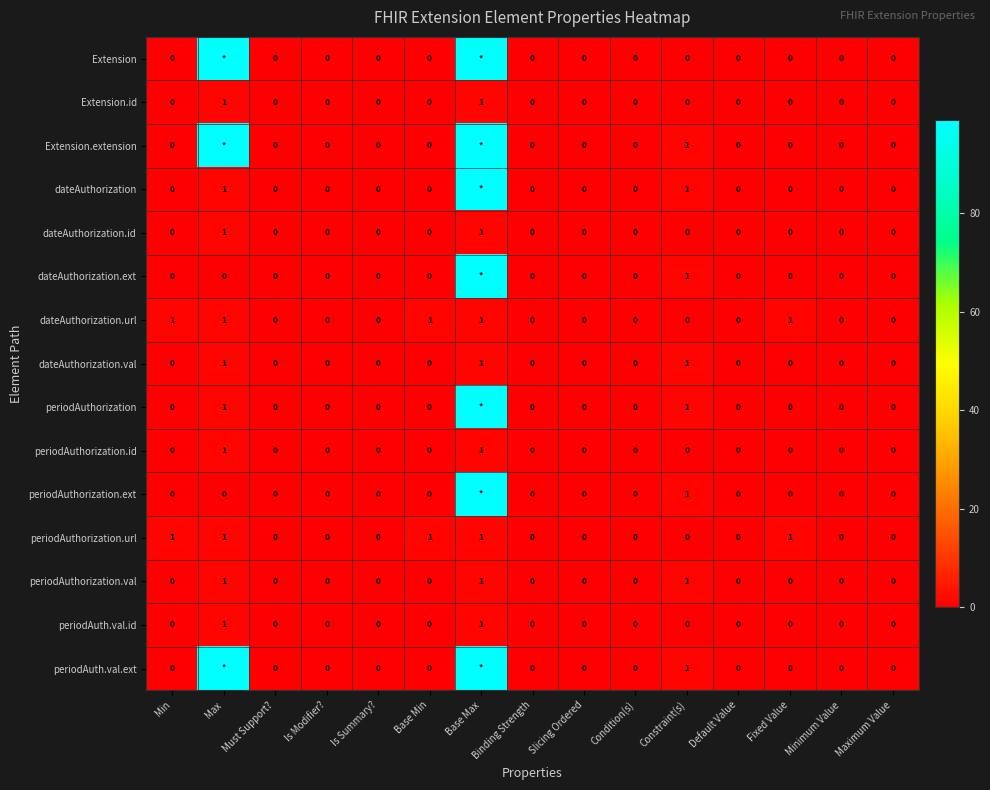

Count the Extension.id values in the range 0 to 1.

15